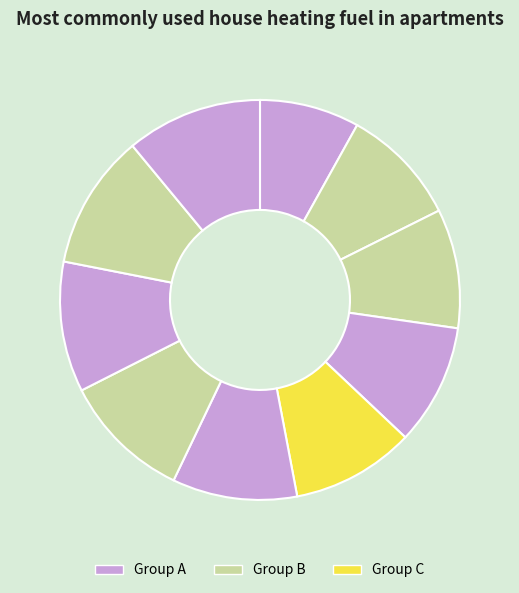

How many slices are in this pie chart?

10